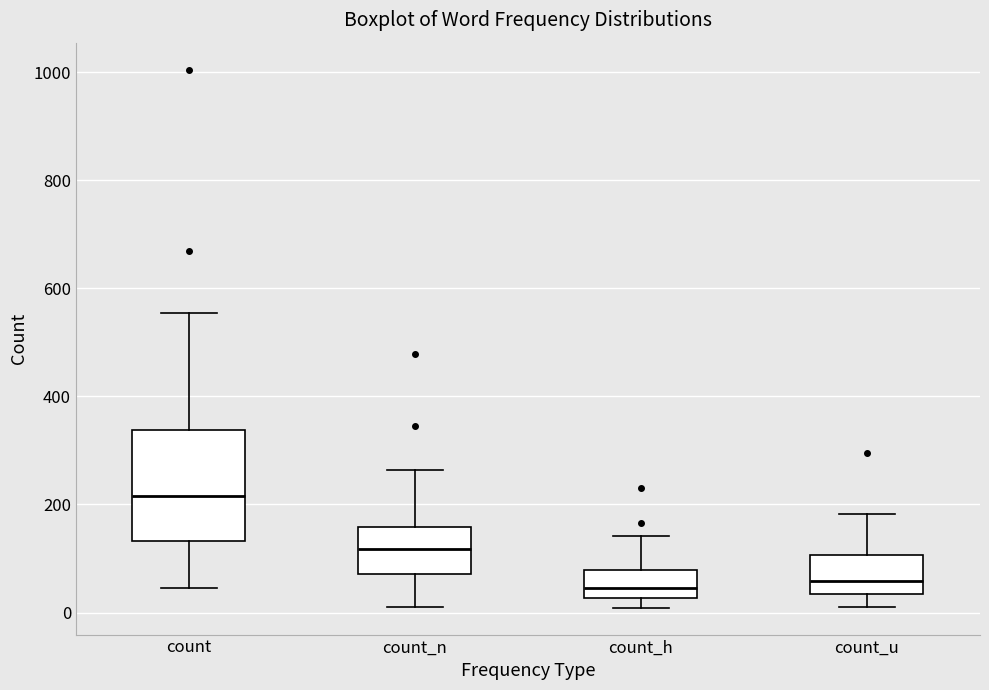

Which box's median line is the highest?

count